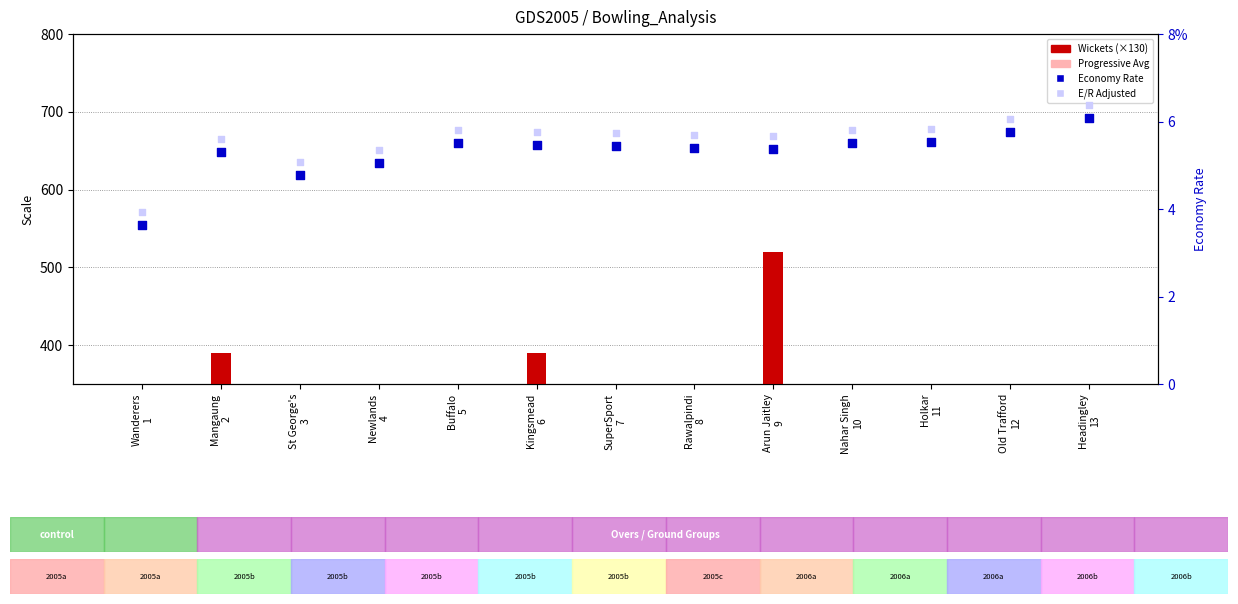

Which series contains the highest Y value?

Wickets (×130)